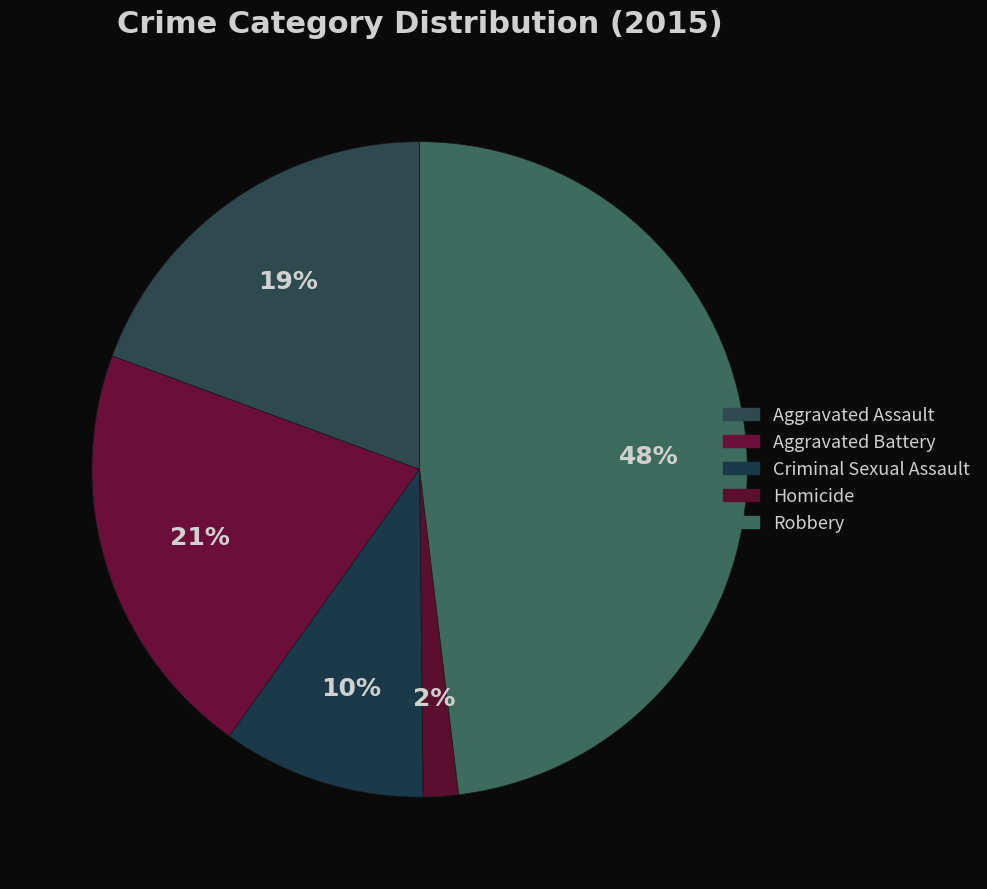

True or false: Aggravated Battery accounts for 29% of the total.

False